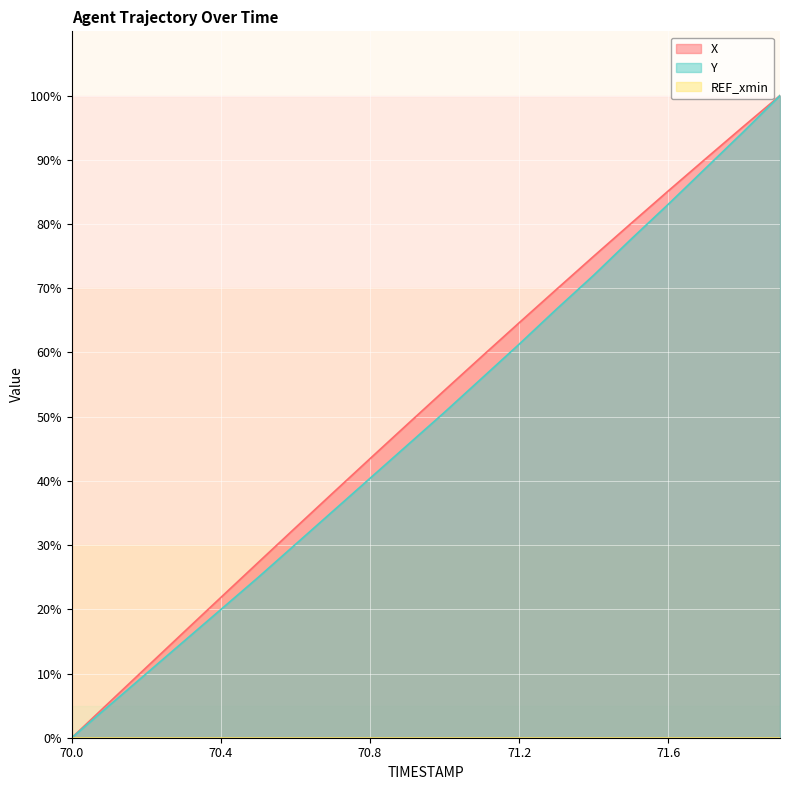

Between 70.5 and 70.8, which series saw the biggest shift?

X